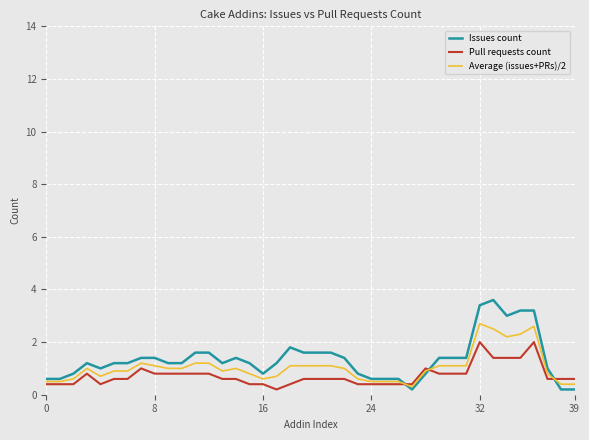

Which series has the largest range (max minus min)?

Issues count